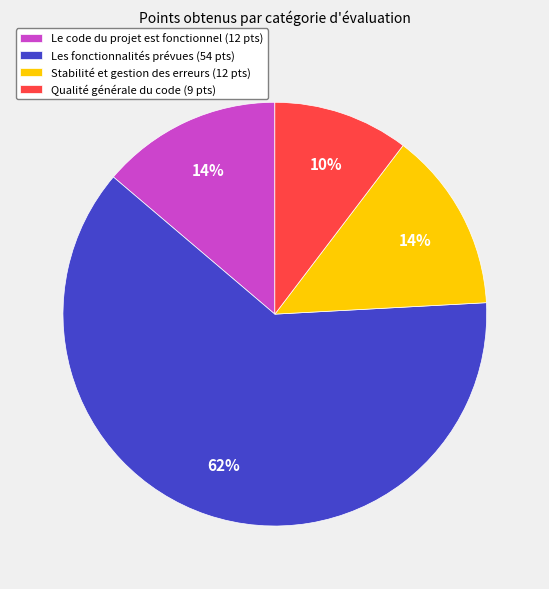

Does any single category account for the majority?

Yes